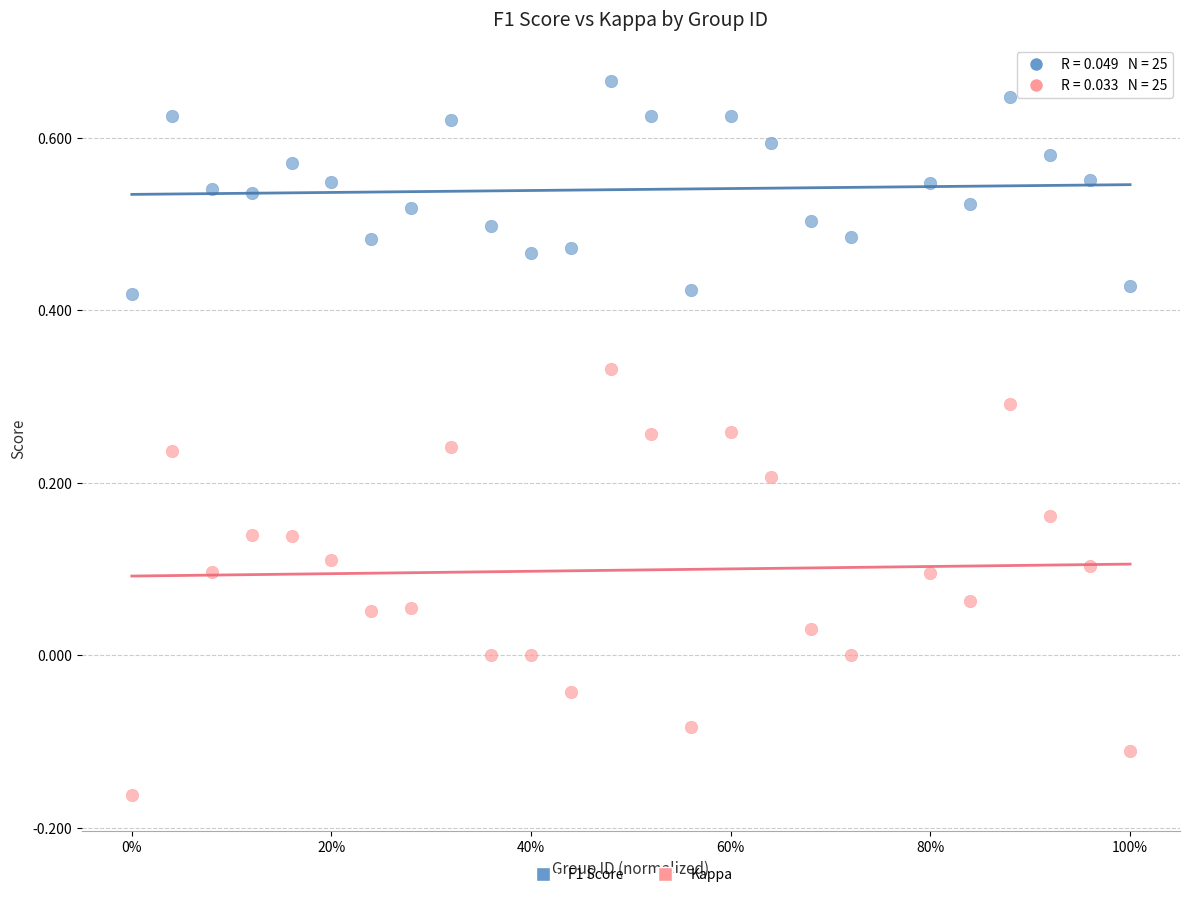

Across all data points, what is the range of X values (max minus min)?

1.0